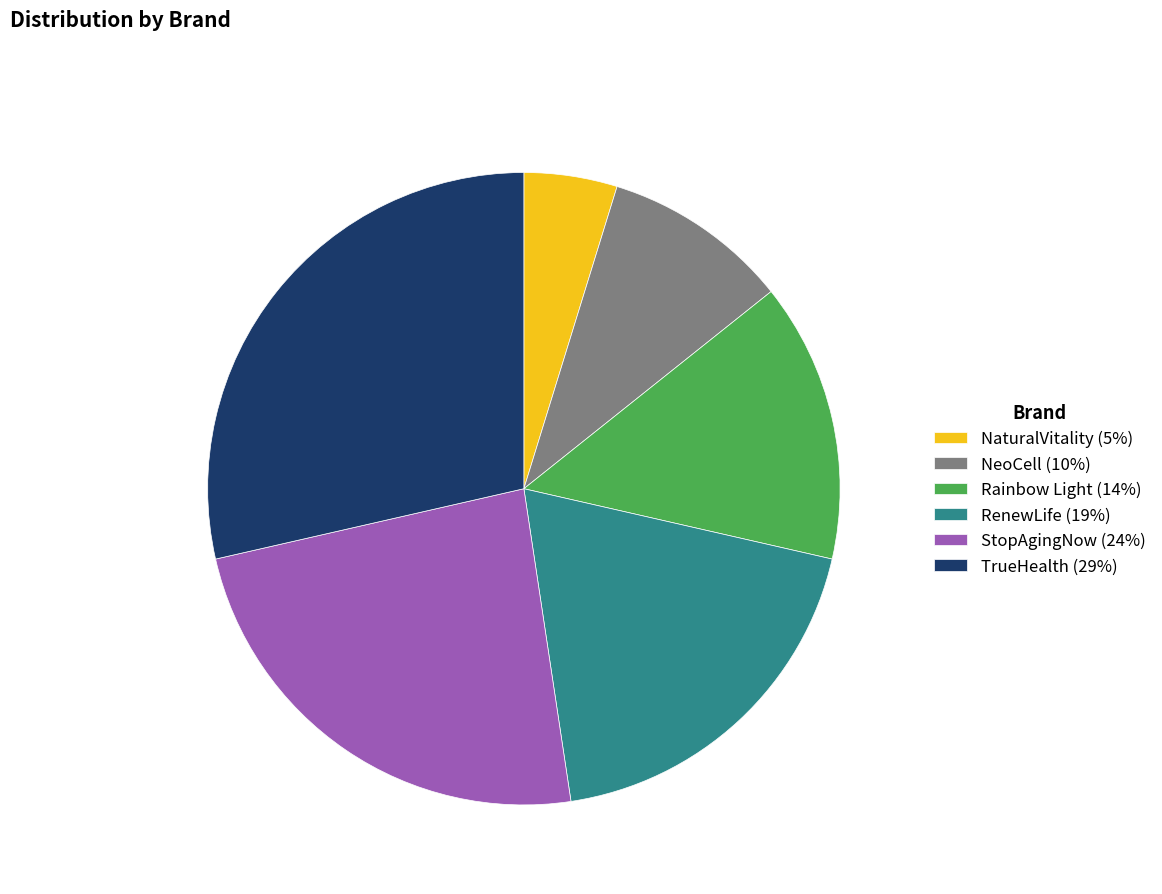

Does any single category account for the majority?

No